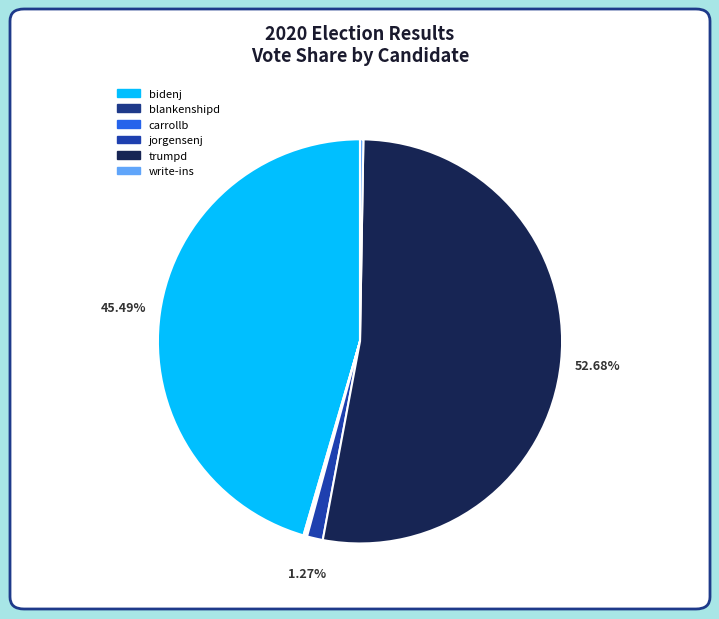

Is the sum of bidenj and trumpd greater than half?

Yes